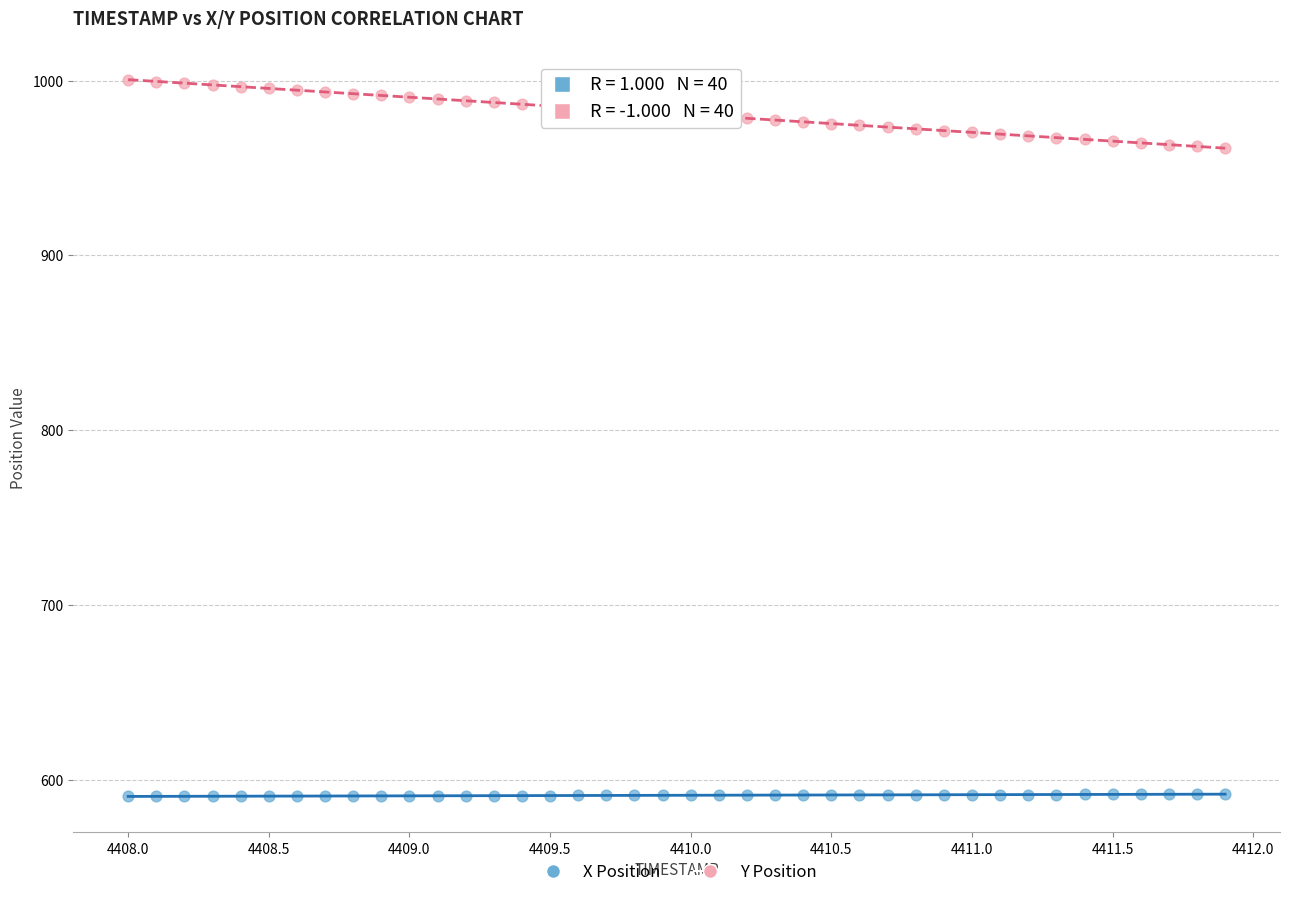

Across all data points, what is the range of Y values (max minus min)?

409.9